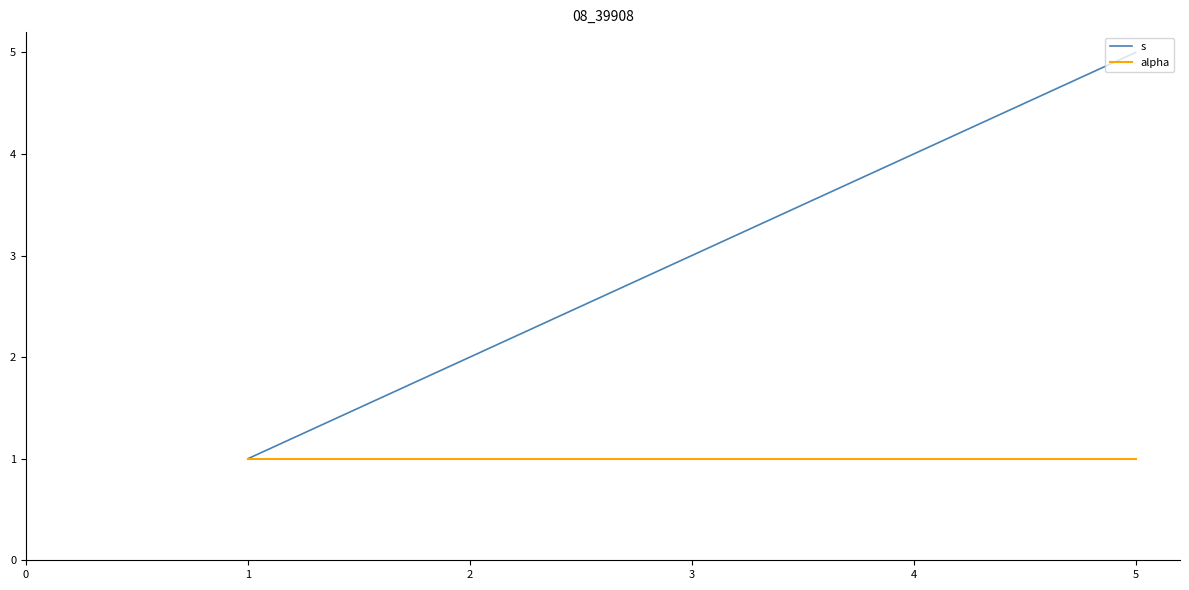

Which series has the largest range (max minus min)?

s